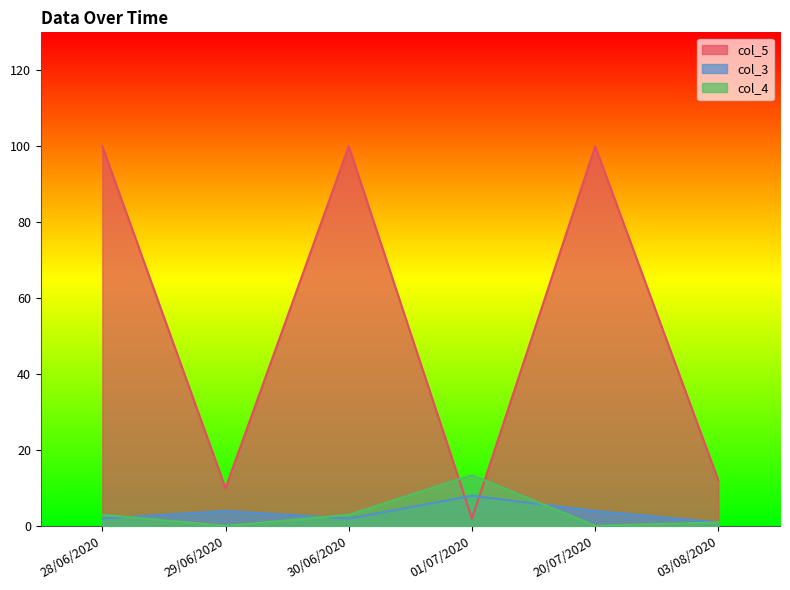

What is the value of the col_5 point at the 6th from the left?

12.0